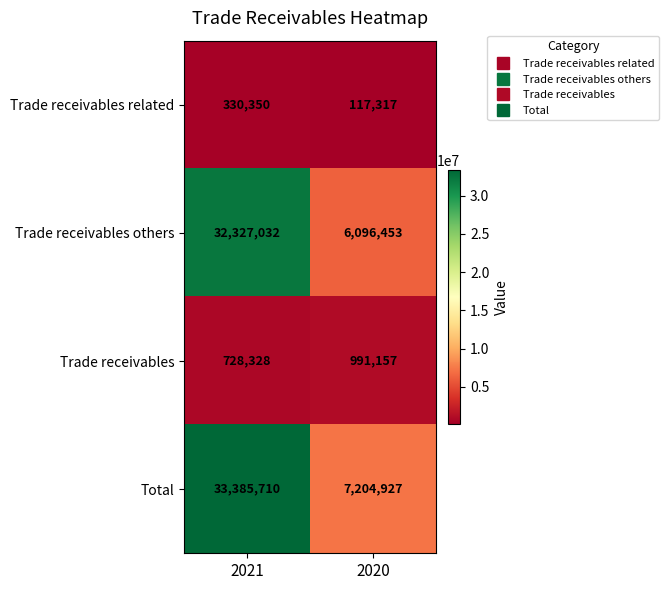

How many categories are shown in the chart?

2